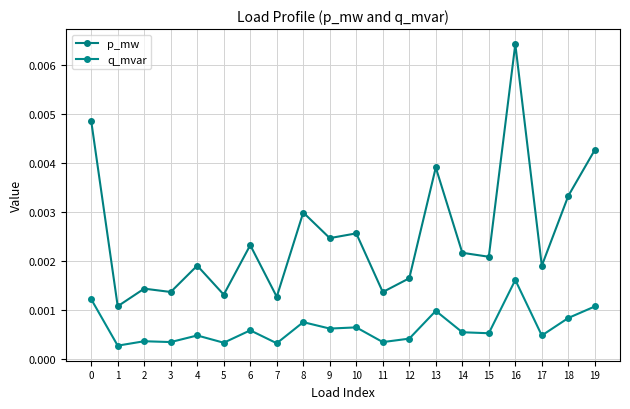

At which category does the chart reach its peak across all series?

16